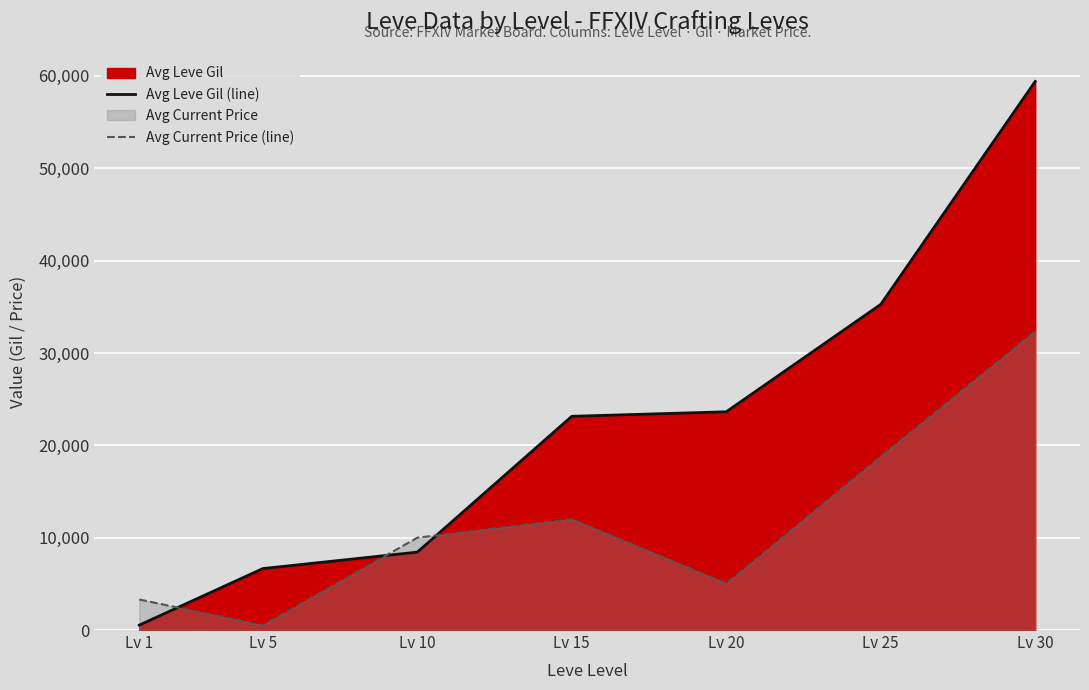

What is the highest value of the Avg Current Price (line) series?

32352.0